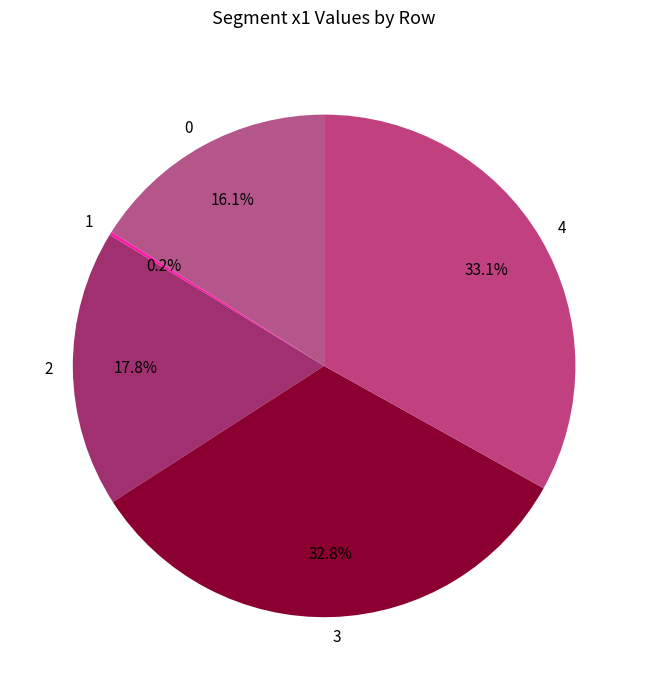

To the nearest percent, what is the average slice percentage?

20%